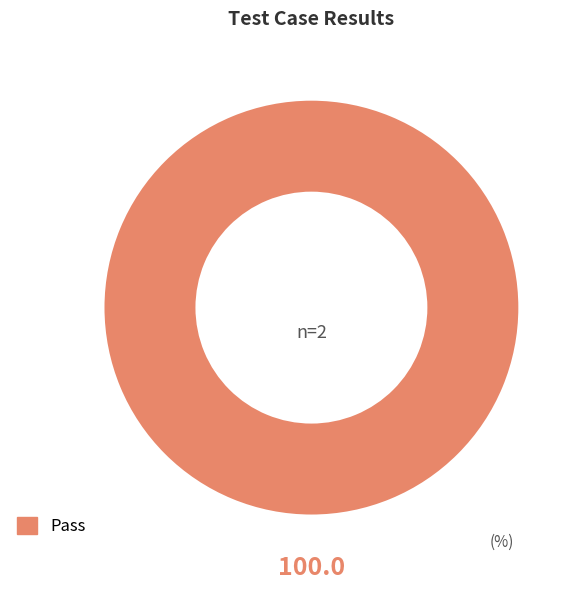

Is there any slice that represents more than half of the pie?

Yes